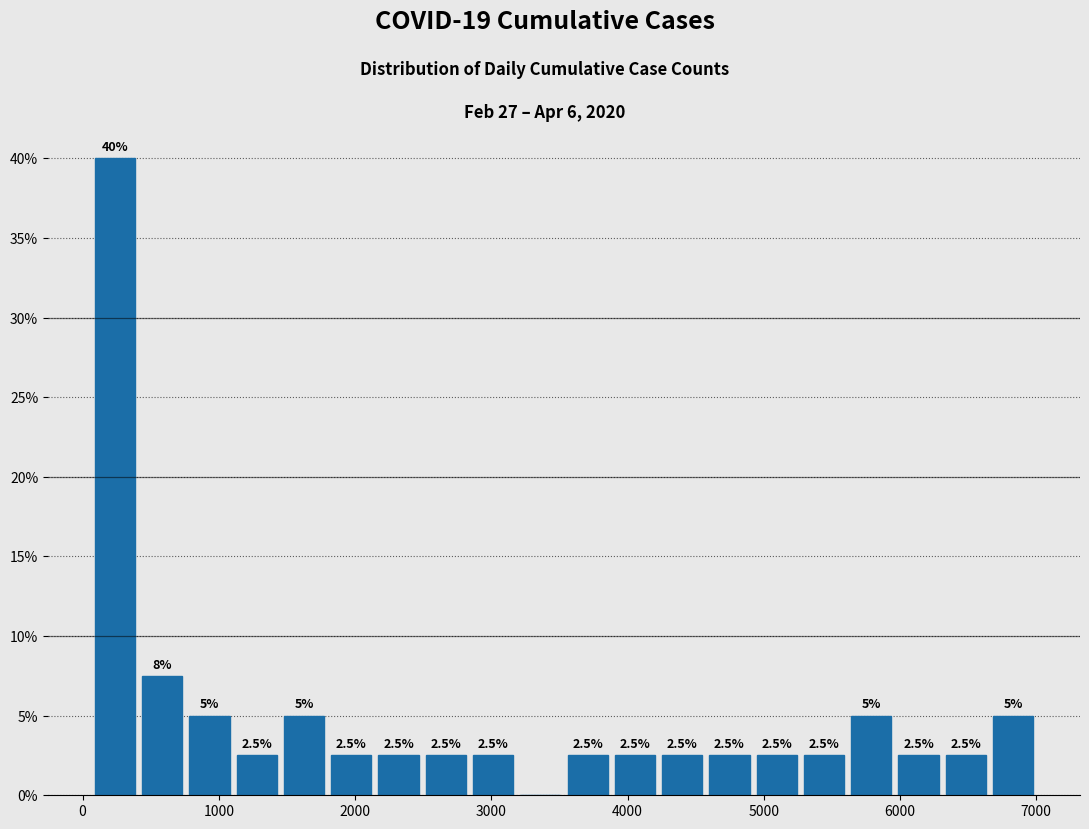

Read against the x-axis, roughly where is the centre of the tallest bar?

200